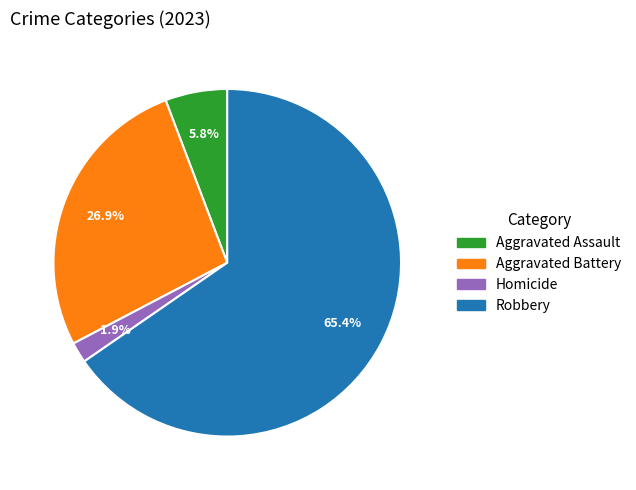

Is there a majority slice in this chart?

Yes